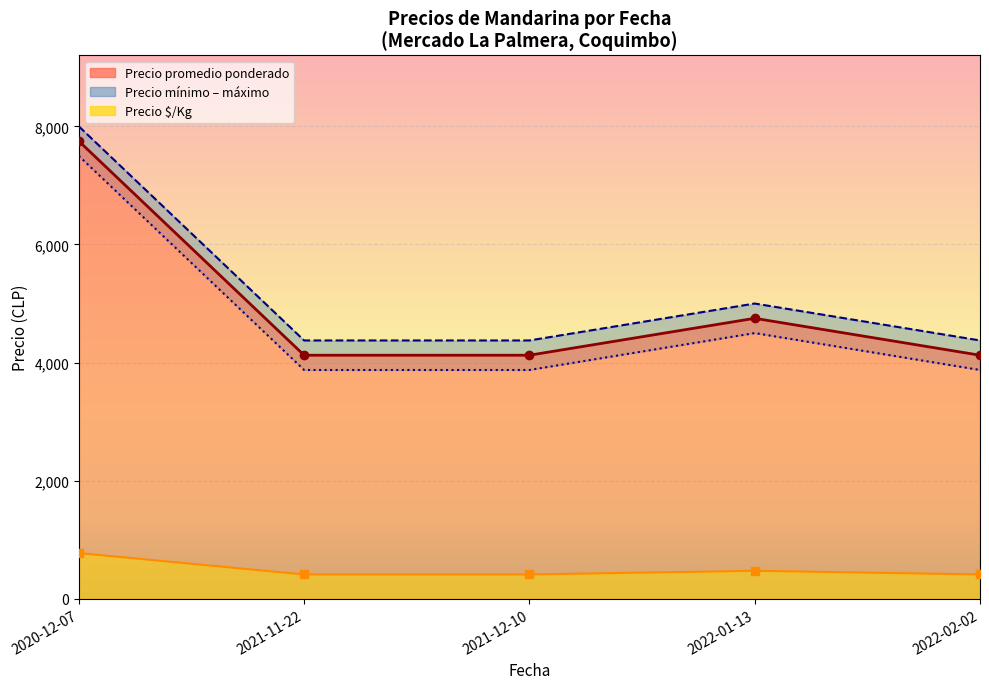

Which category has the lowest value in the Precio minimo series?

2021-11-22